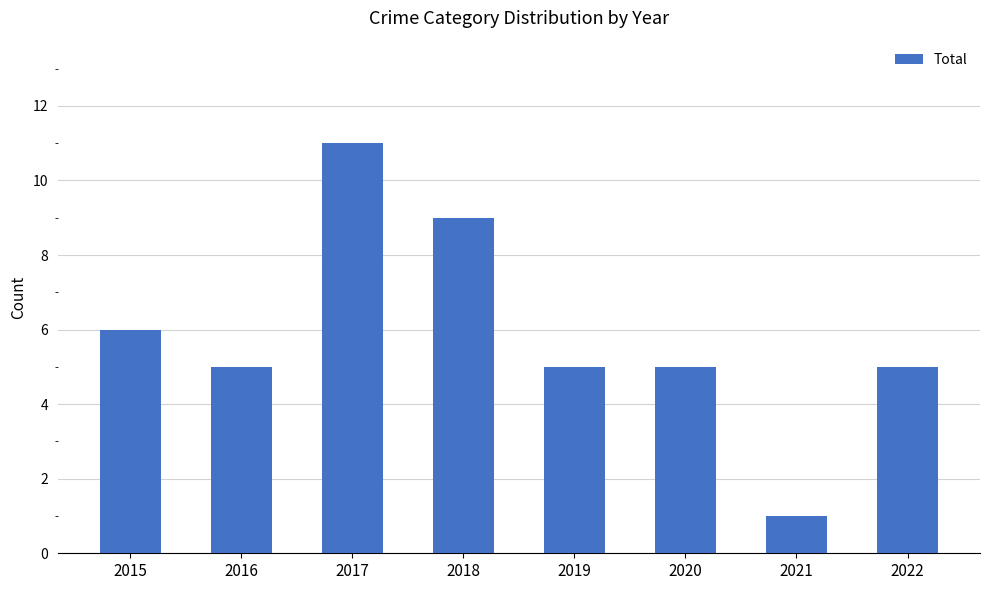

The value at 2020 is 1. True or false?

False